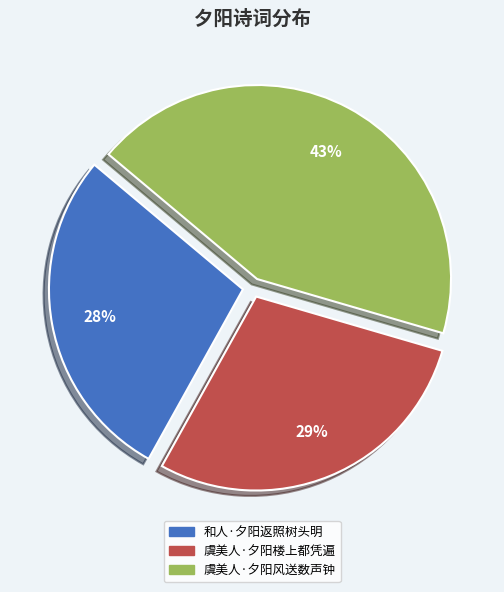

To the nearest percent, what is the average slice percentage?

33%